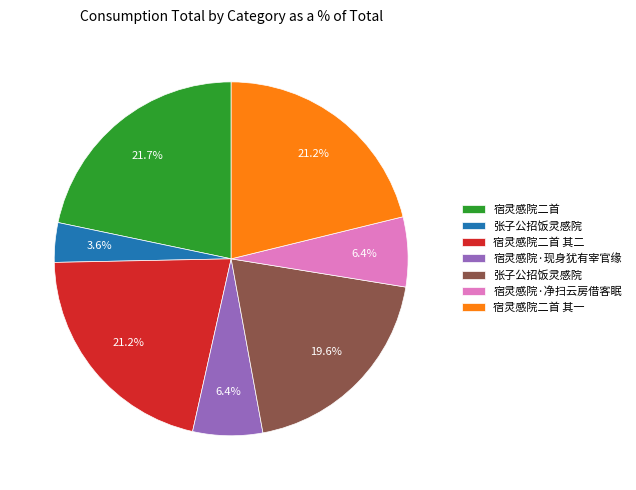

Does any single category account for the majority?

No